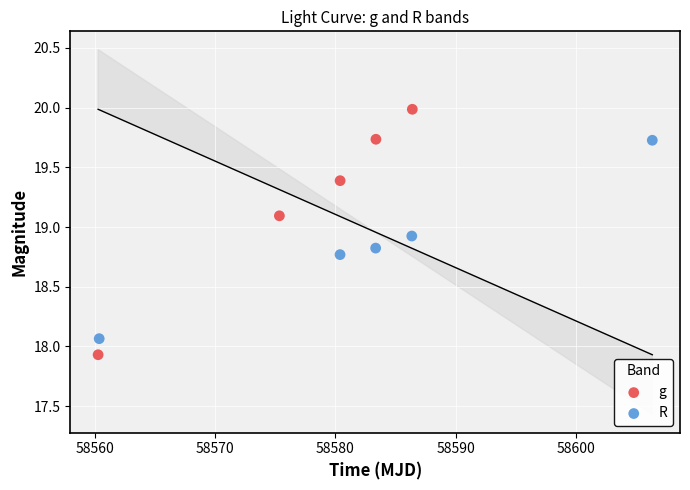

Which series contains the lowest Y value?

g